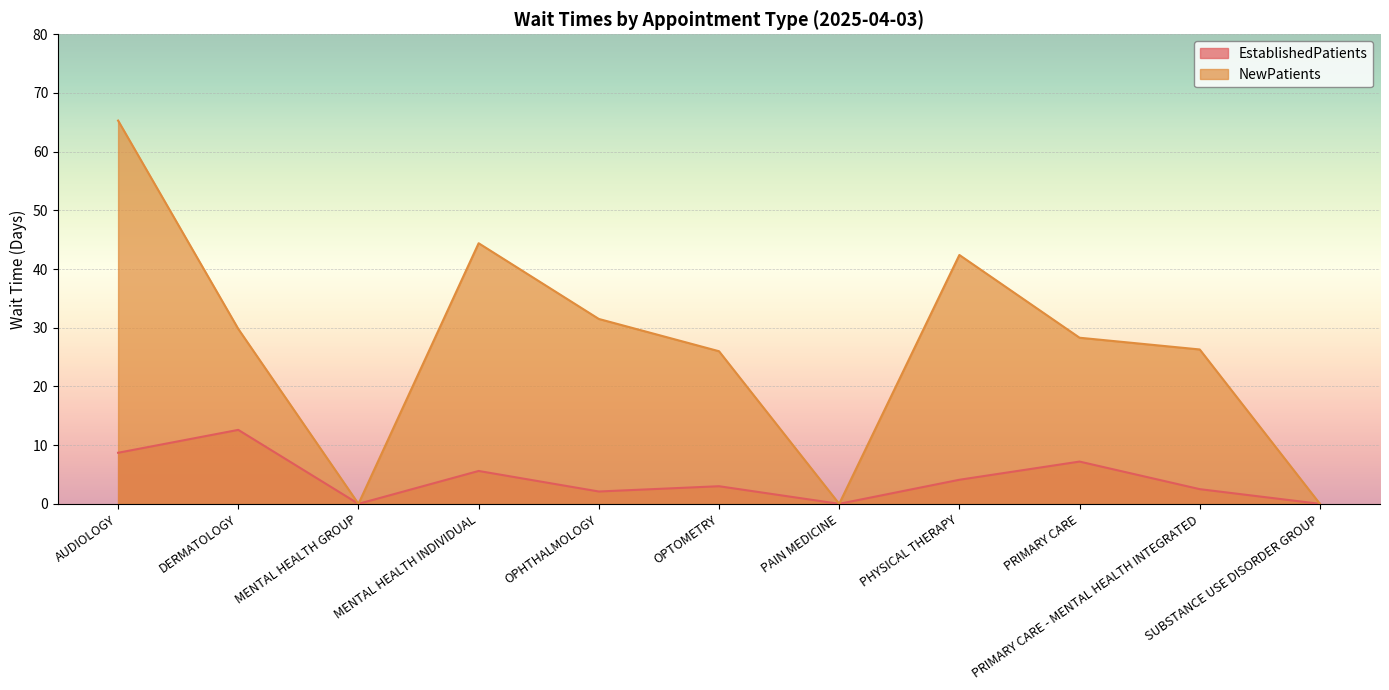

Is it true that NewPatients equals 0.0 at MENTAL HEALTH GROUP?

True